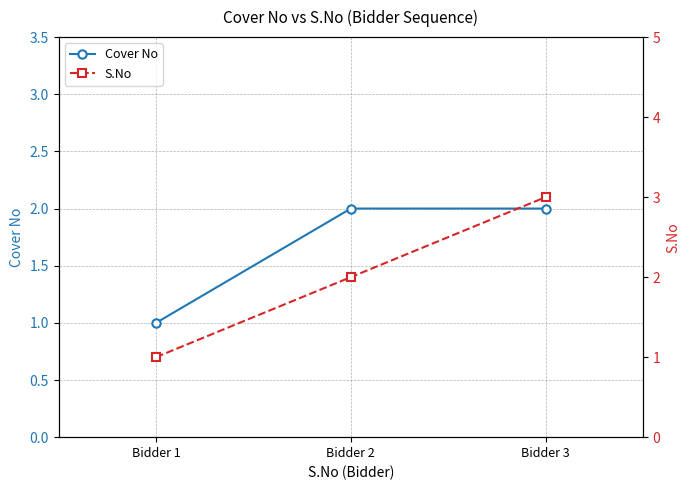

Is it true that Cover No equals 1 at Bidder 1?

True